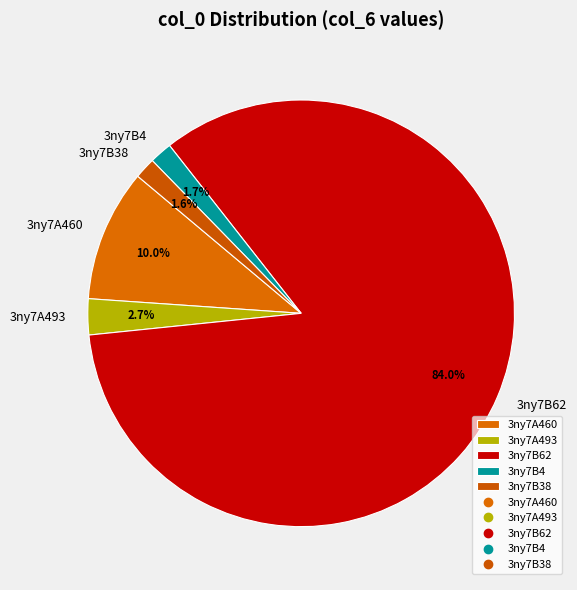

What is the largest slice in the pie chart?

3ny7B62